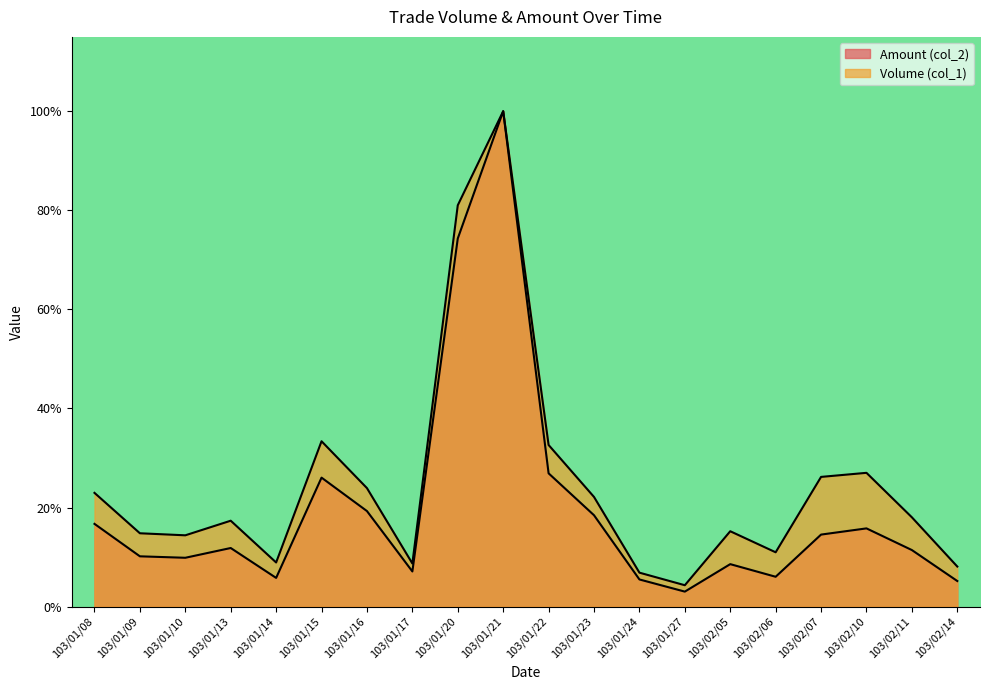

The value of Amount (col_2) at 103/01/09 is 0.2. True or false?

False